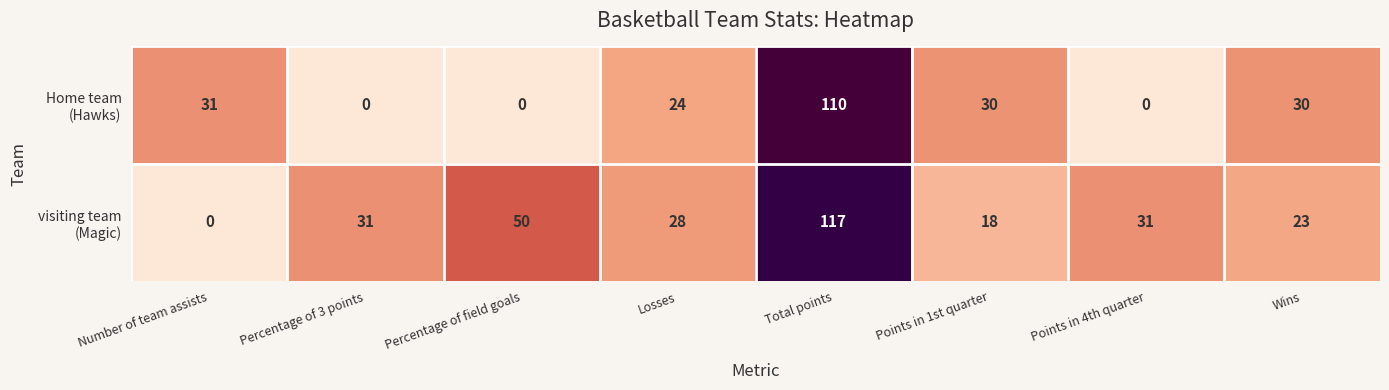

How many categories are shown in the chart?

8